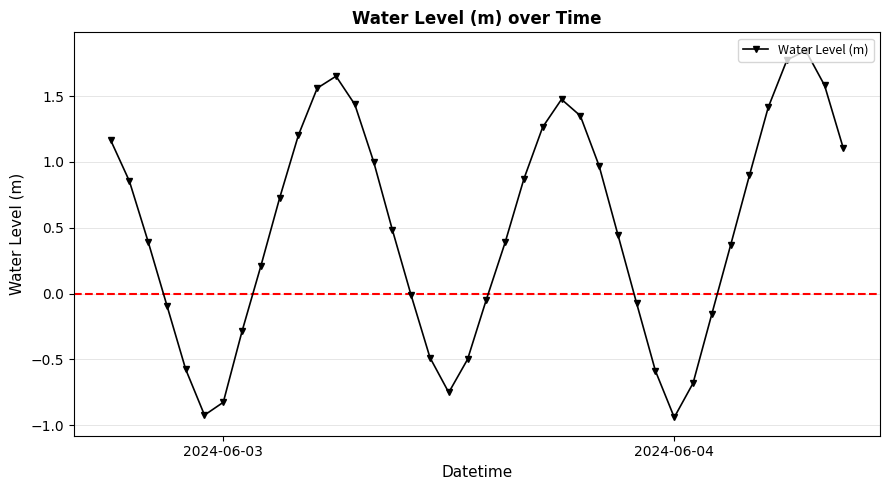

What is the difference between the maximum and second lowest values?

2.8